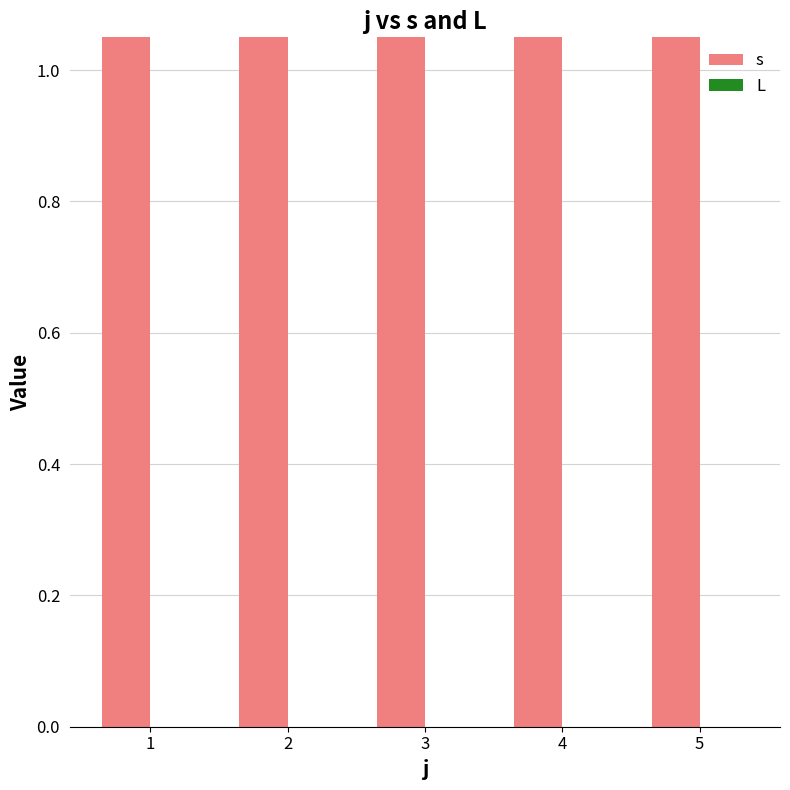

How many bars are there in each group?

2